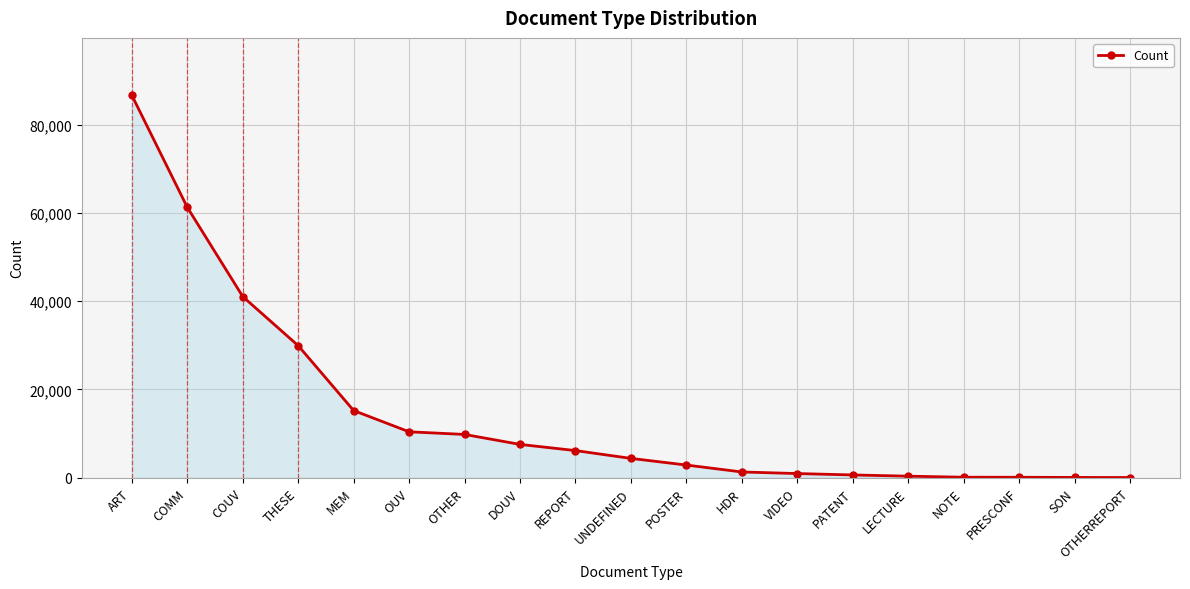

True or false: the data shows 46130 at THESE.

False